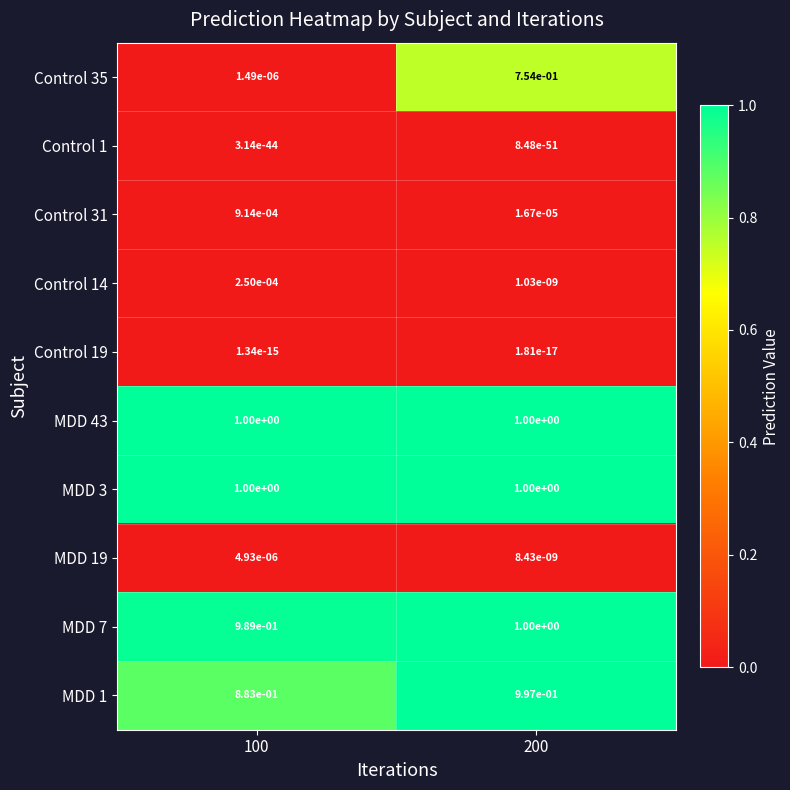

Between 100 and 200, which series saw the biggest shift?

Control 35